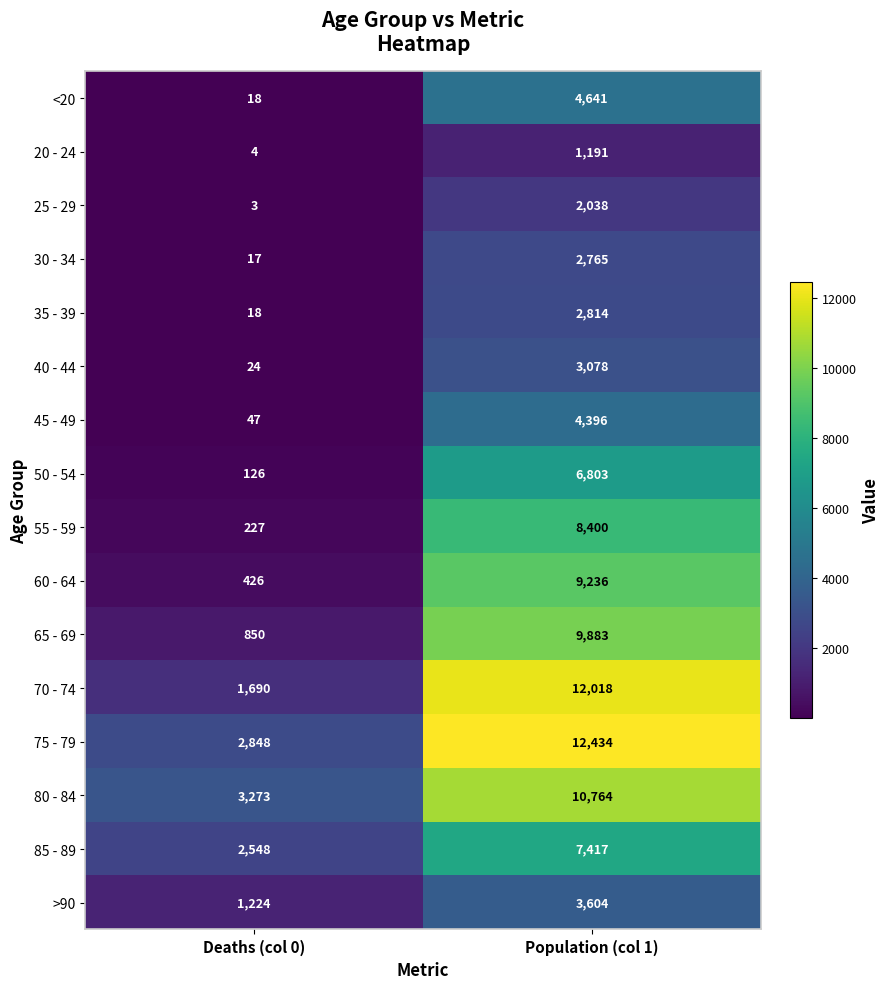

True or false: 30 - 34 has a value of 4770 at Population (col 1).

False